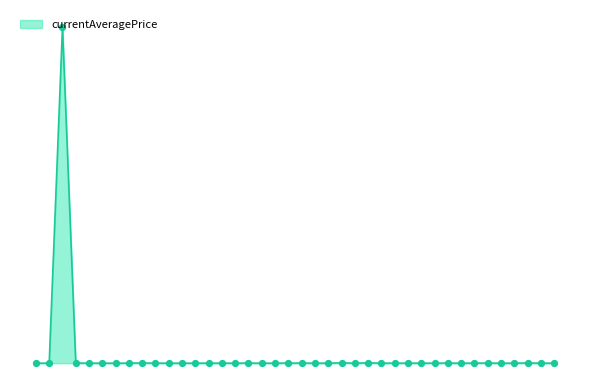

Is this an area chart (filled region under the line)?

Yes